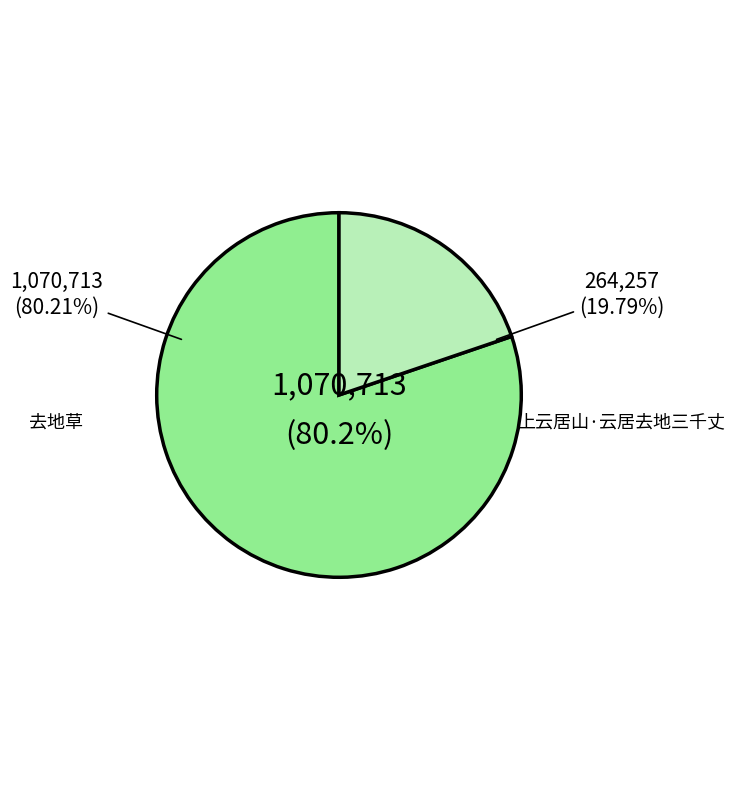

Between 去地草 and 上云居山·云居去地三千丈, which is larger?

去地草